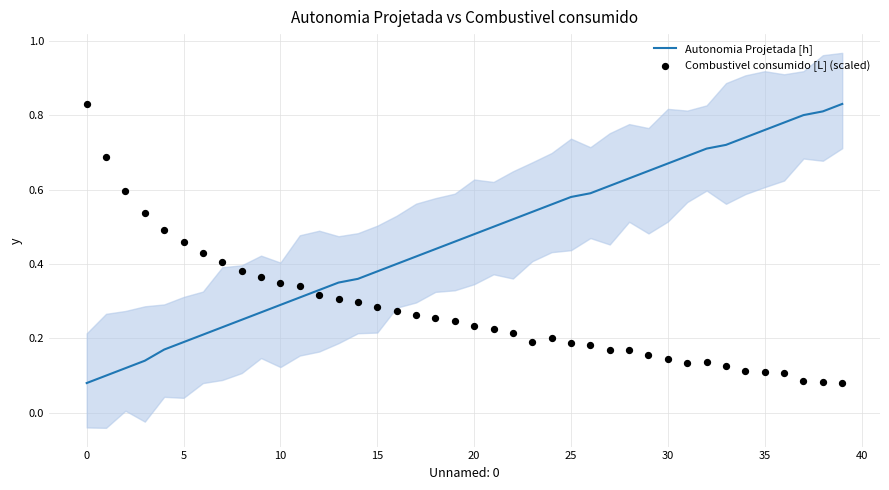

Which series has the widest spread of Y values?

Autonomia Projetada [h]